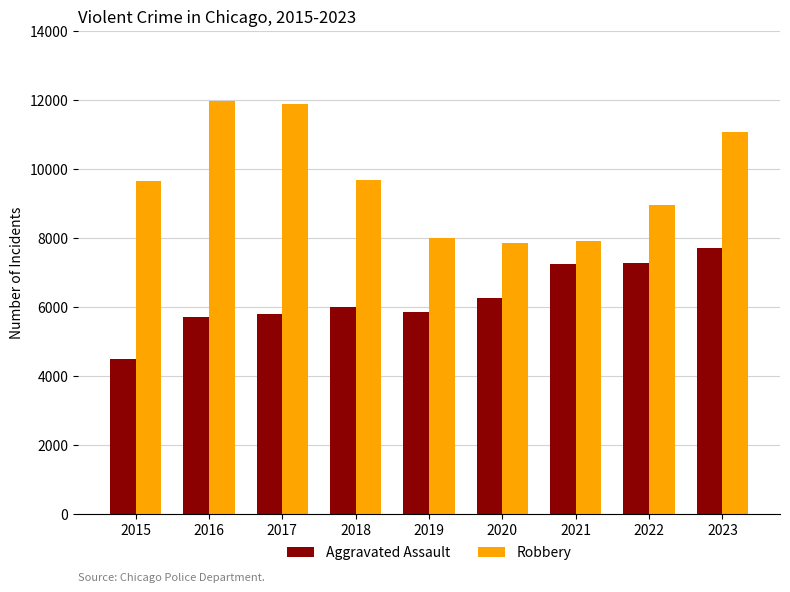

Which category has the highest value in the Aggravated Assault series?

2023